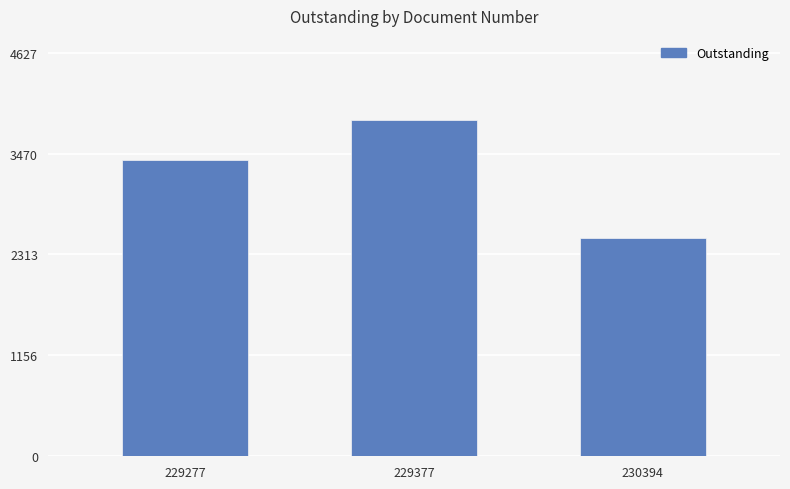

What is the average value?

3252.8